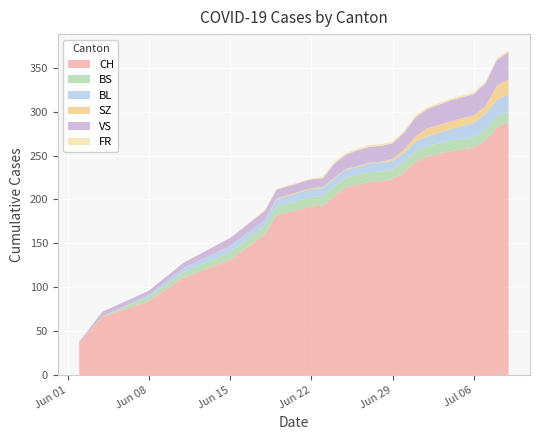

Reading right to left, what are all the values shown in this chart?

CH: 288	282	267	259	255	249	243	231	223	221	220	217	214	204	193	192	182	160	131	111	84	66	38
BS: 12	12	12	12	12	12	12	12	11	11	11	11	11	11	11	11	10	10	9	6	5	1	0
BL: 20	19	18	16	13	11	11	10	10	10	10	9	9	9	9	9	8	7	7	5	2	0	0
SZ: 17	17	9	9	9	9	6	4	2	1	1	1	1	1	1	1	1	0	0	0	0	0	0
VS: 31	29	26	24	24	22	22	19	18	18	18	18	16	16	10	10	10	10	9	6	5	5	0
FR: 2	2	2	2	2	2	2	2	2	2	2	2	2	2	2	1	1	1	0	0	0	0	0